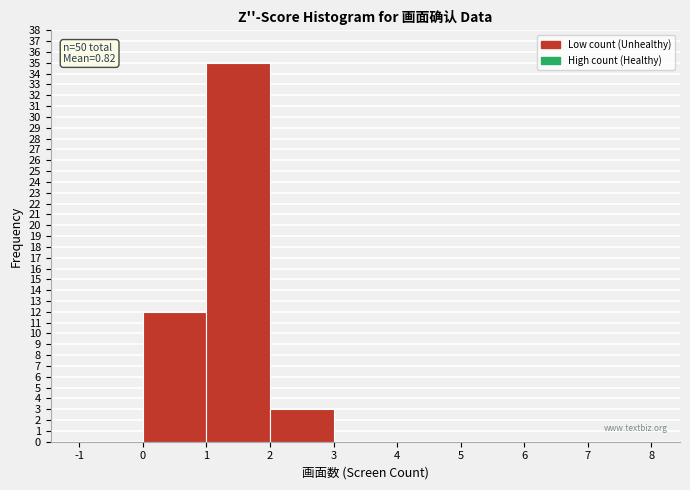

Over which range of the x-axis is the bar tallest?

1 to 2